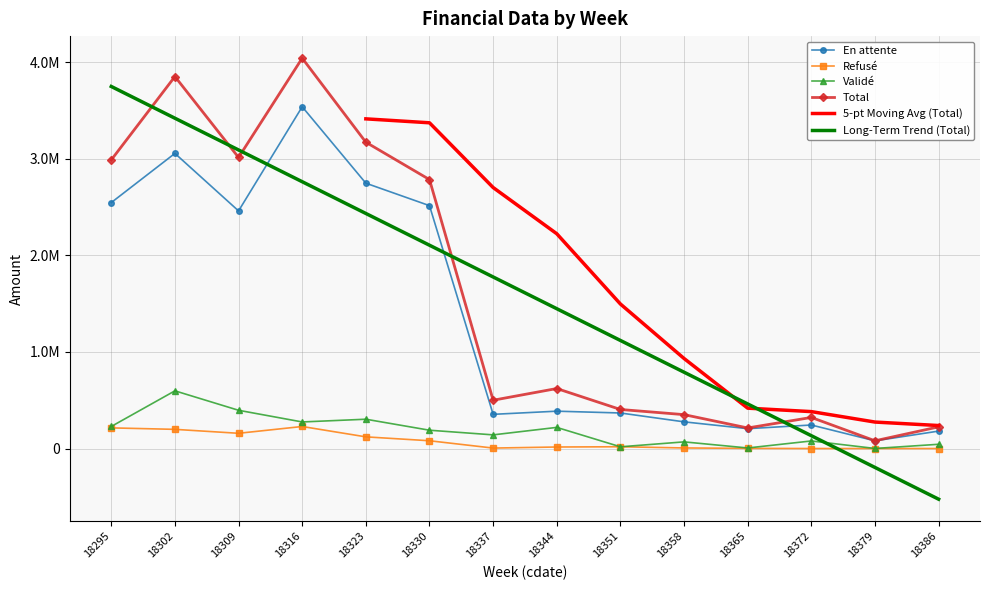

How many categories are shown in the chart?

14